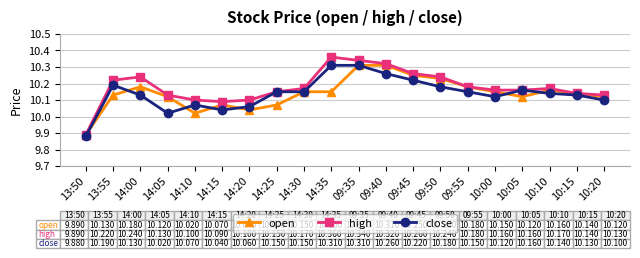

What position from the left is 10:20?

20